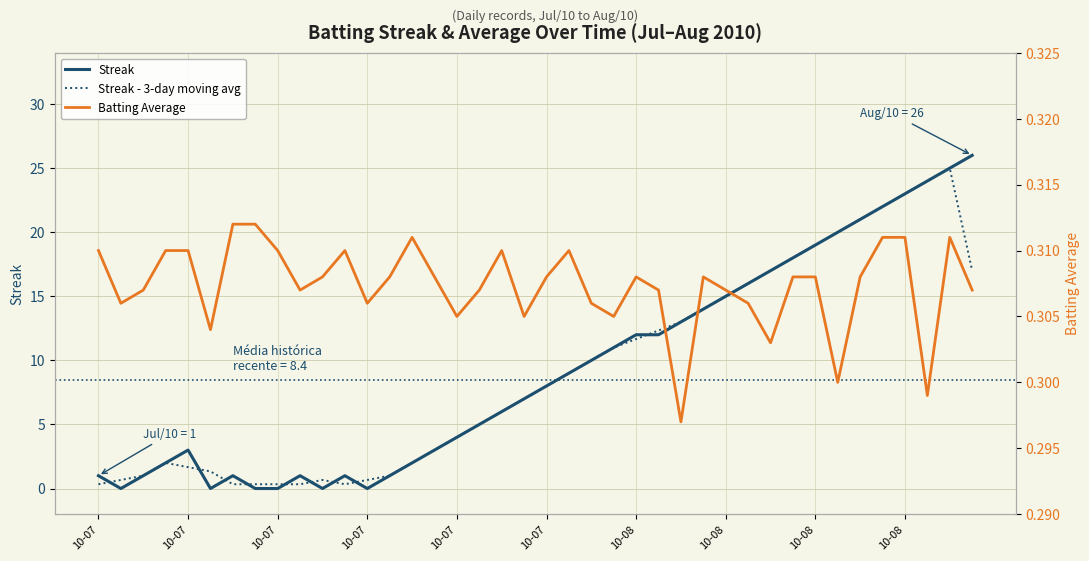

Where is the first local maximum for Streak?

10-07